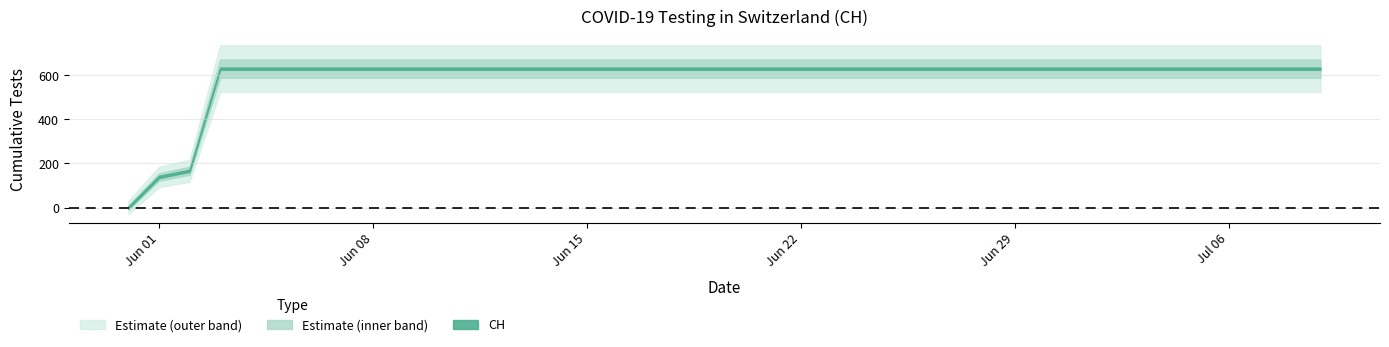

How many lines are shown in the chart?

1